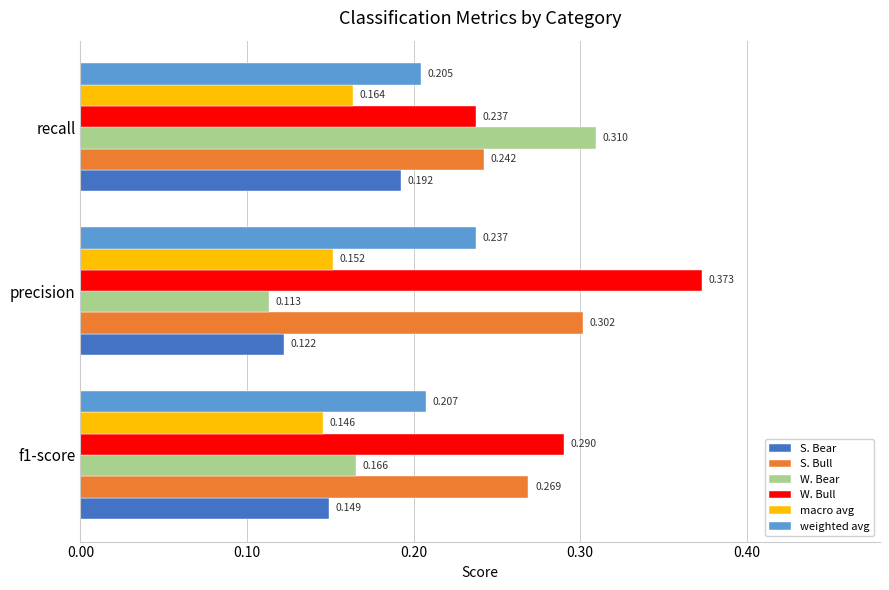

At which category does the chart reach its peak across all series?

precision